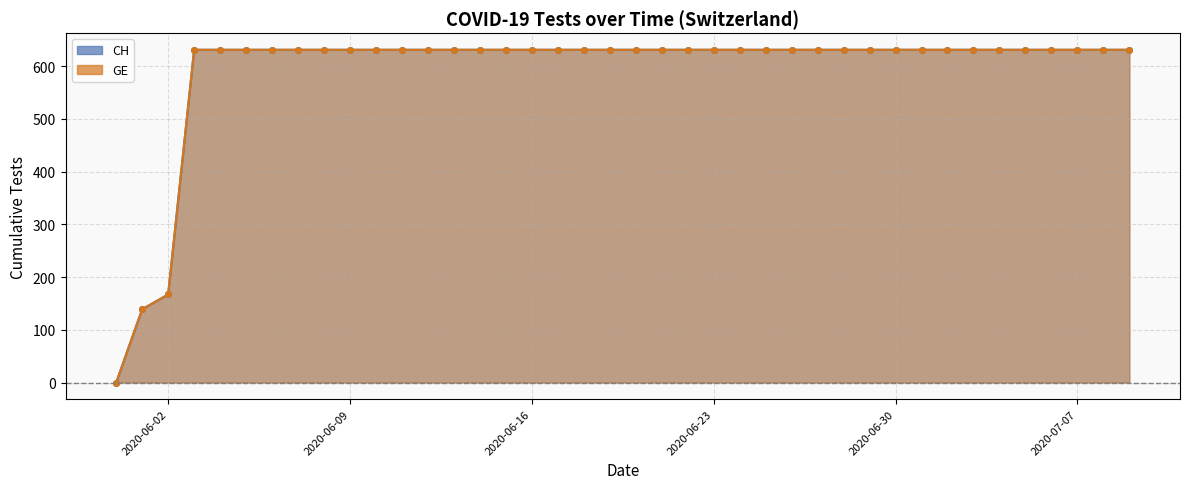

How many distinct data groups are displayed?

2